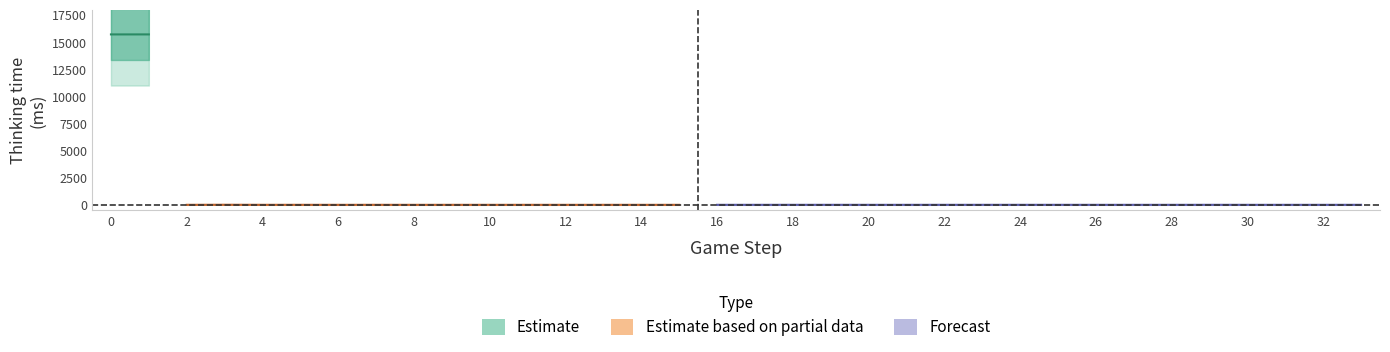

Where is the first local maximum?

1